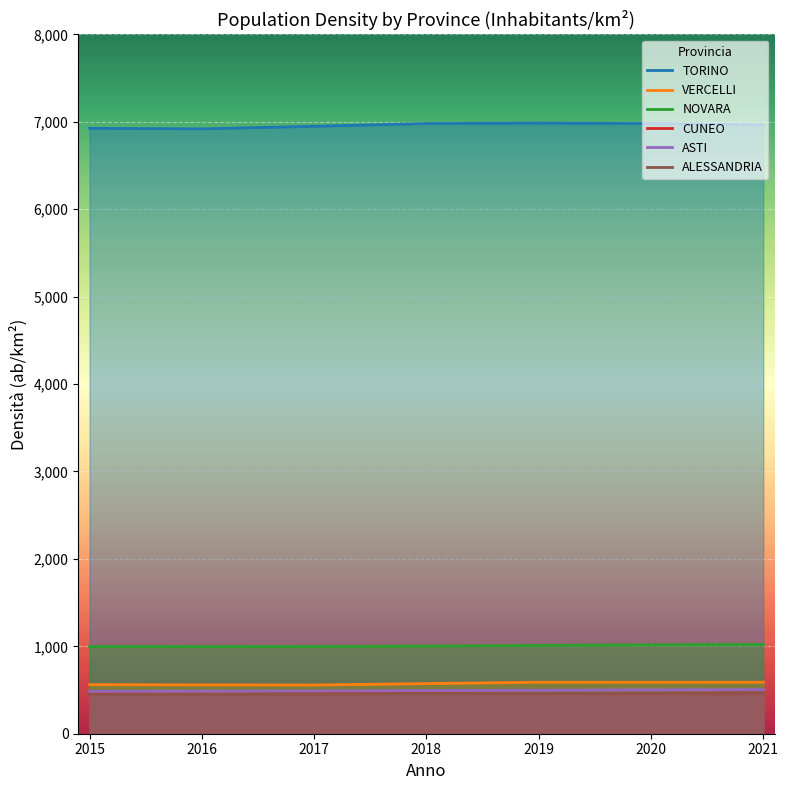

What is the difference between the second highest and minimum values in the TORINO series?

61.1